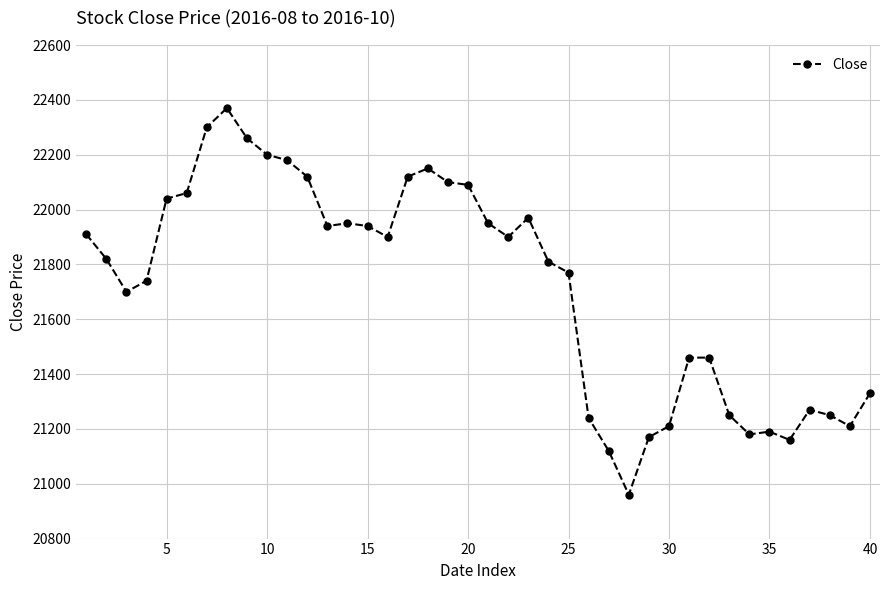

What is the value of the 38th point from the left?

21250